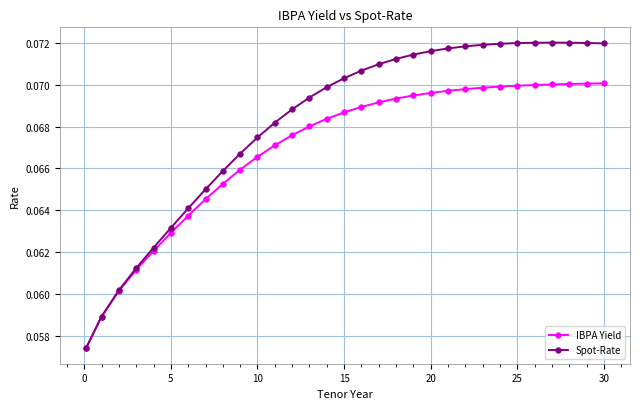

How many IBPA Yield values are between 0 and 1?

31